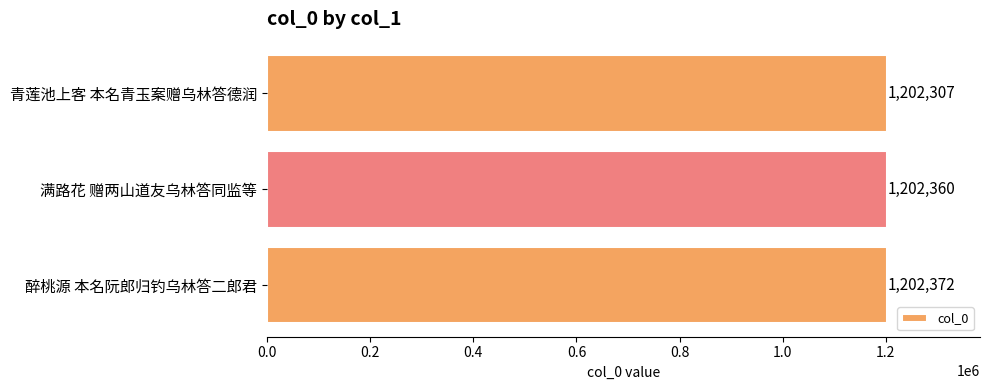

What is the sum of all values?

3607039